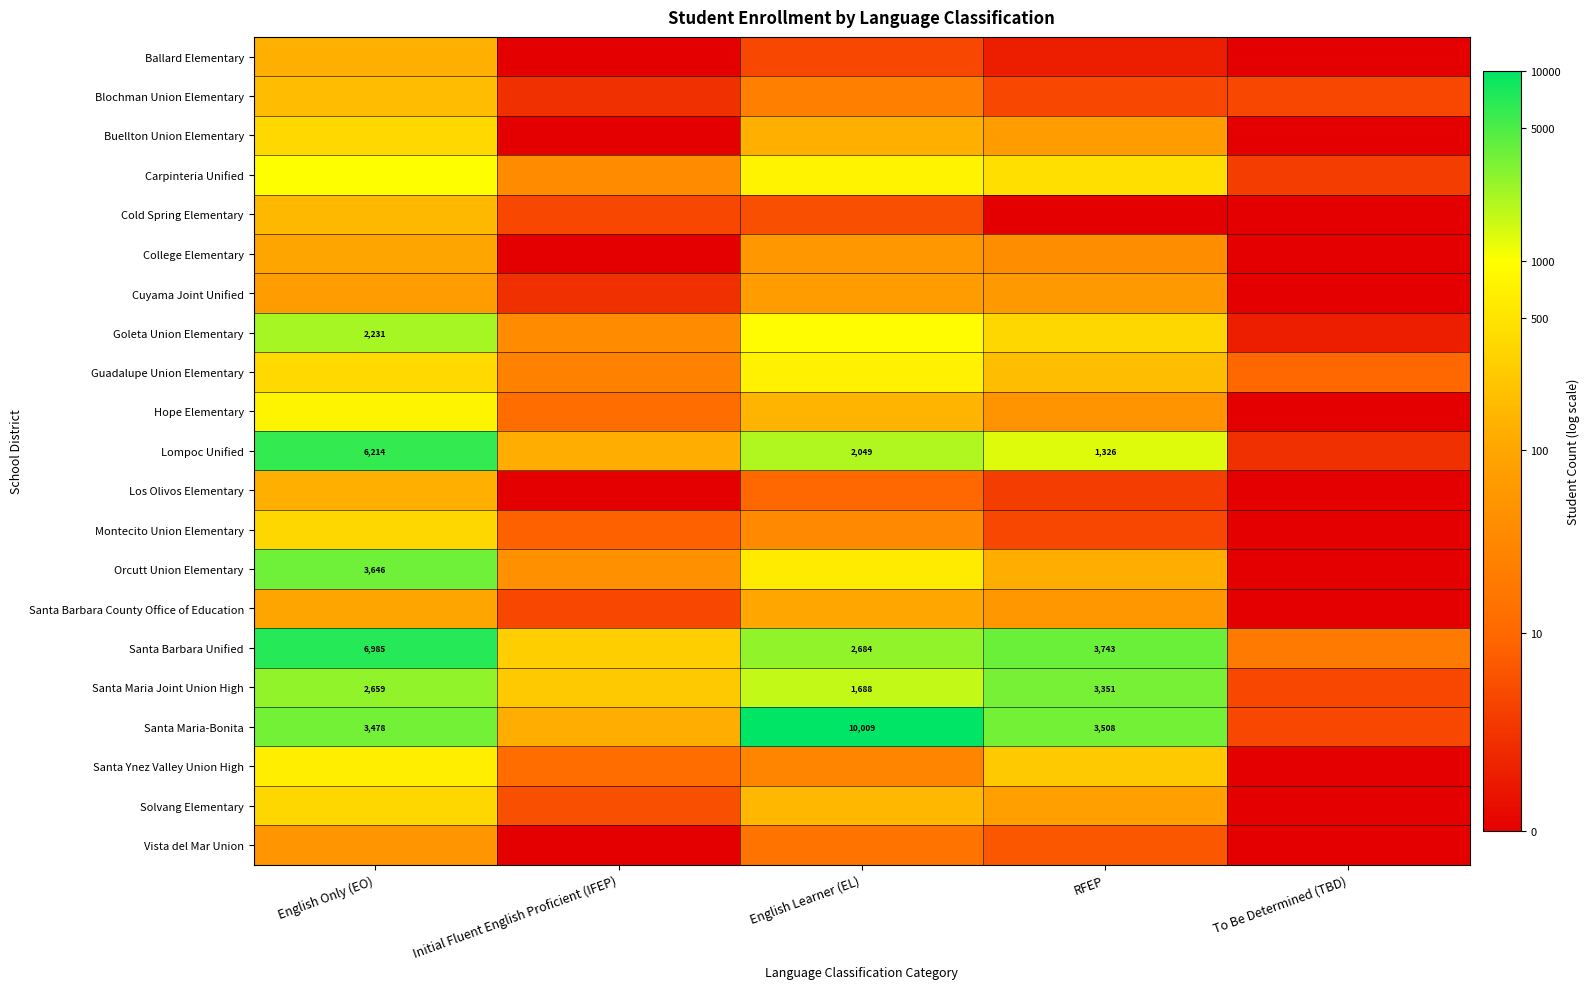

At which label does Santa Maria-Bonita first exceed 8?

English Only (EO)